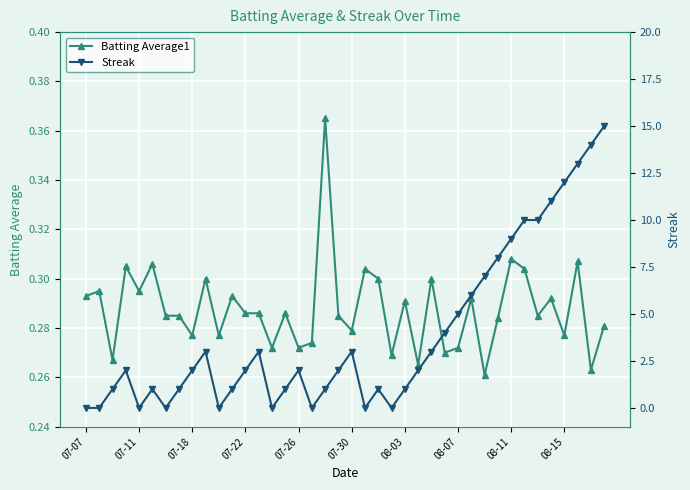

How many Batting Average1 values are between 0 and 1?

40